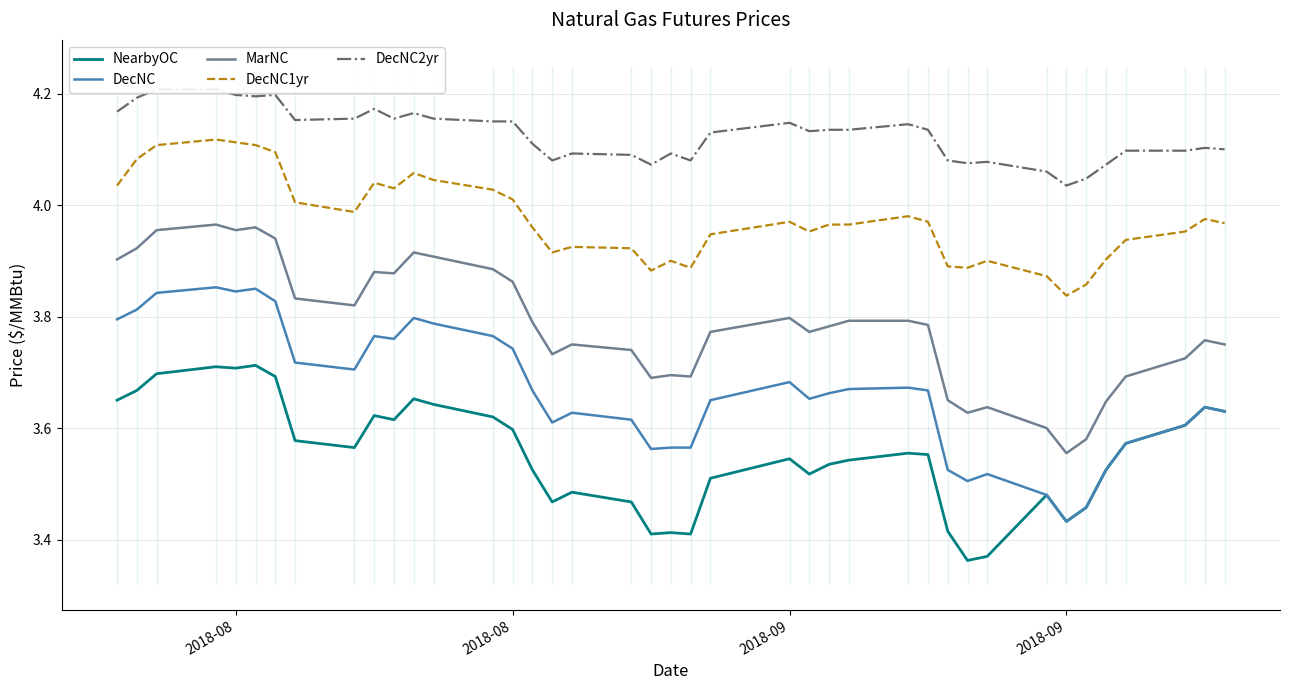

What is the difference between the maximum and second lowest values in the DecNC1yr series?

0.3